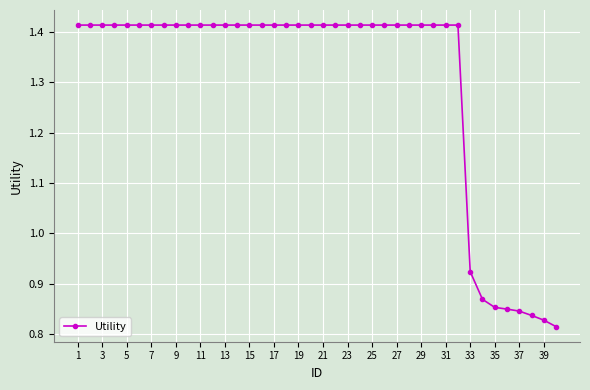

Count the values in the range 1 to 2.

32